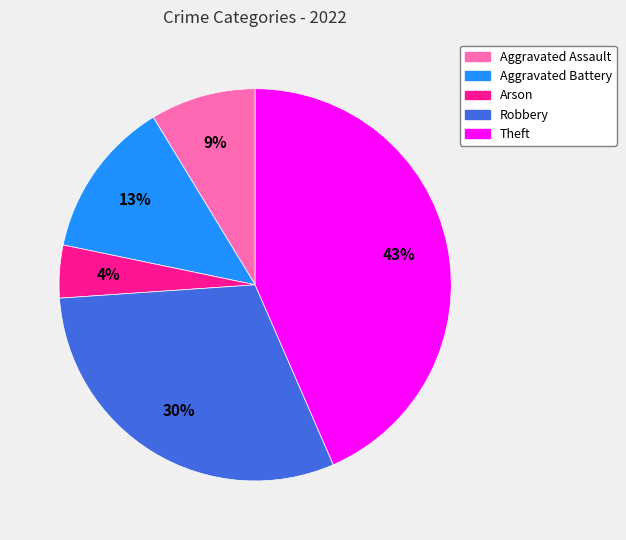

To the nearest percent, what percentage of the pie is Arson?

4%